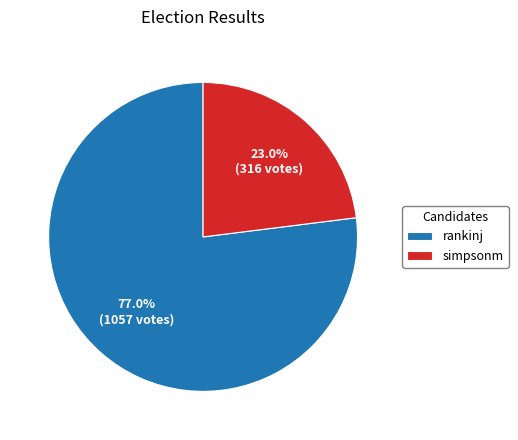

To the nearest percent, what percentage of the pie is rankinj?

77%